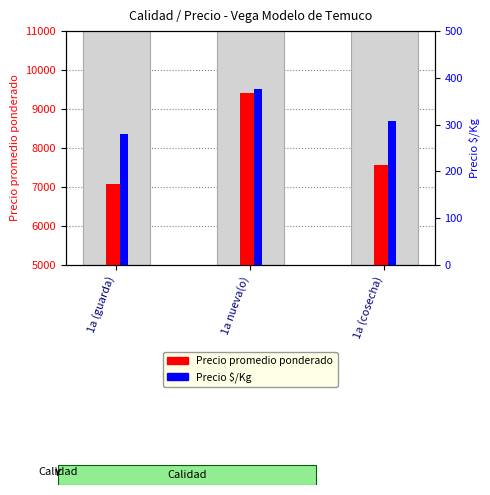

True or false: Precio $/Kg has a value of 477 at 1a (cosecha).

False